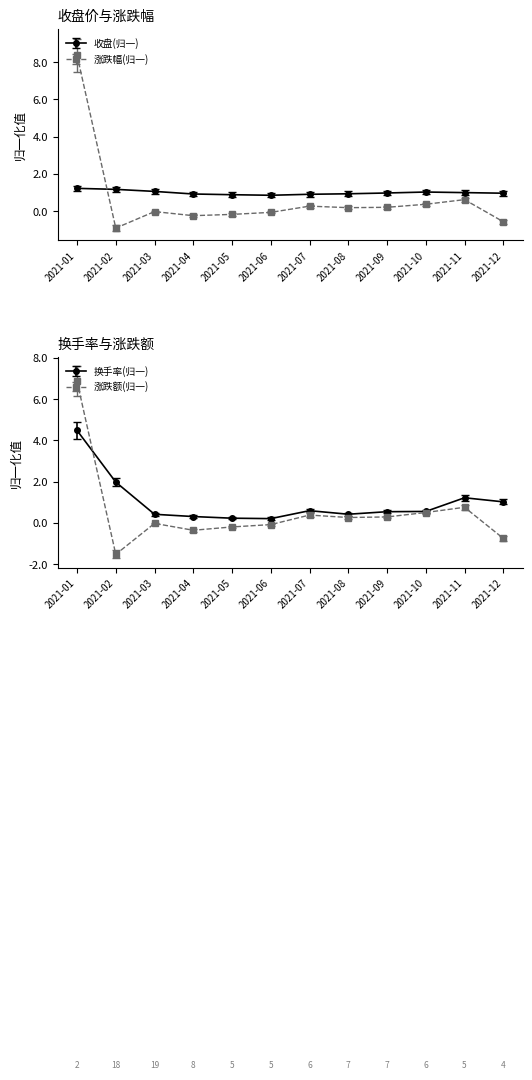

Which series changed the most between 2021-01 and 2021-08?

涨跌幅